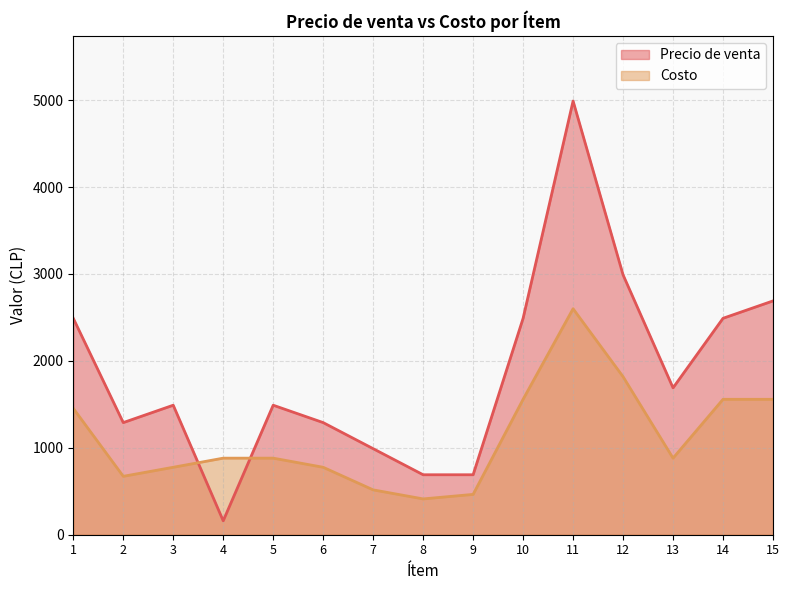

Which category has the highest value across all series?

11